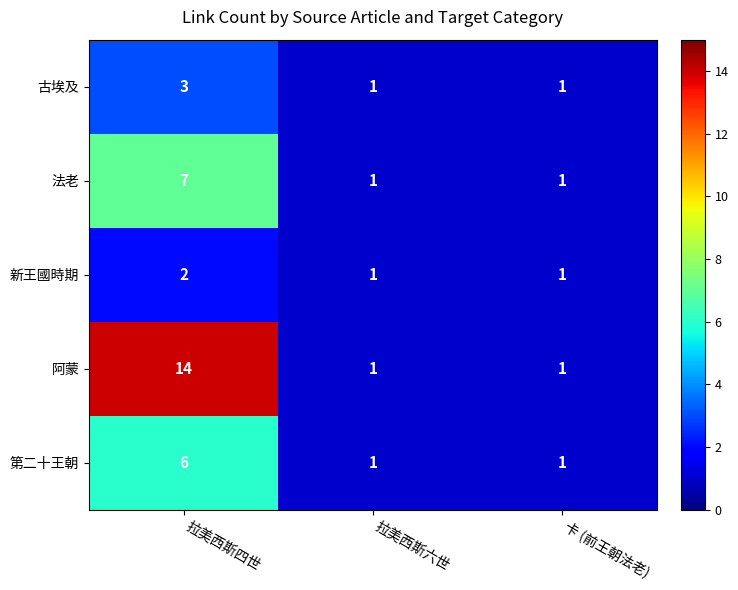

Reading right to left, list all the values displayed in this chart.

古埃及: 1	1	3
法老: 1	1	7
新王國時期: 1	1	2
阿蒙: 1	1	14
第二十王朝: 1	1	6